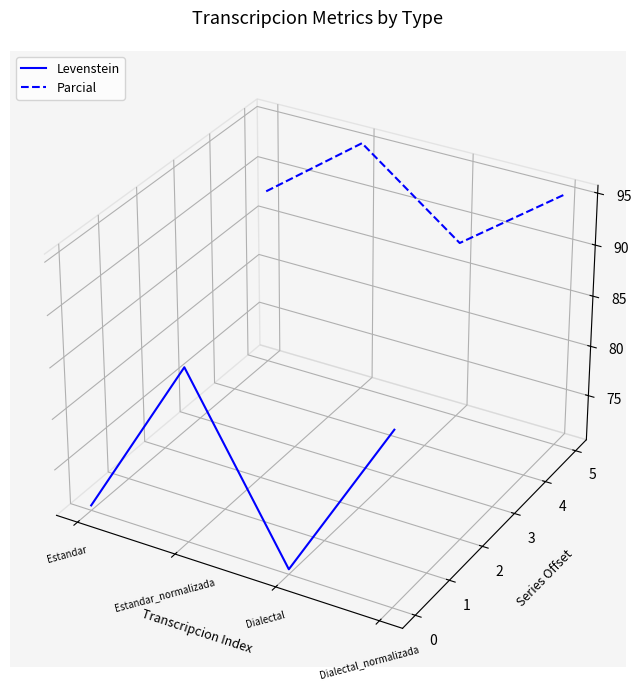

Rank the series by their maximum value, from lowest to highest.

Levenstein, Parcial